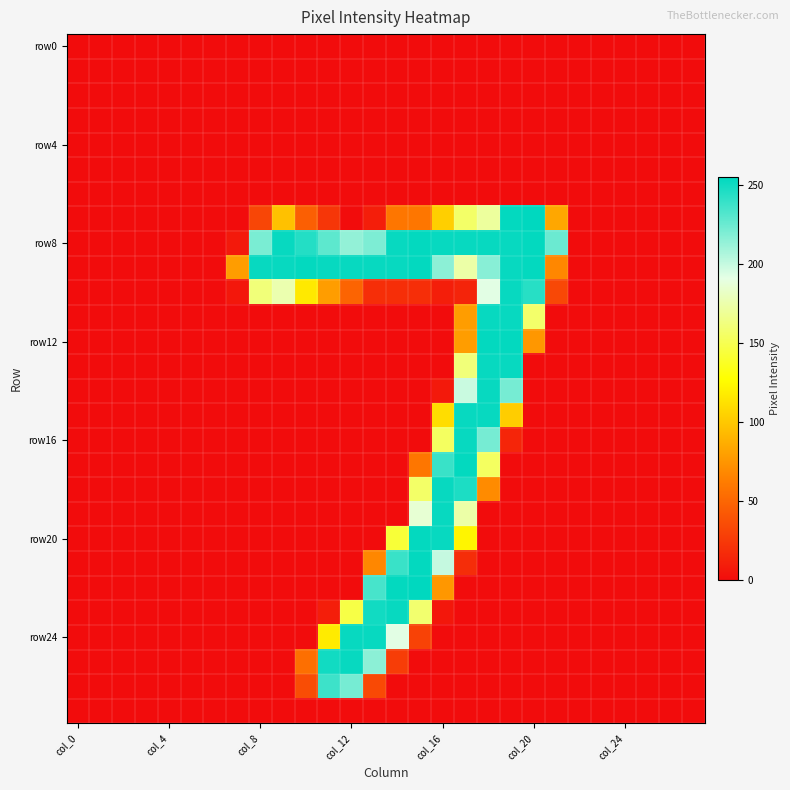

Which category has the highest value across all series?

col_20